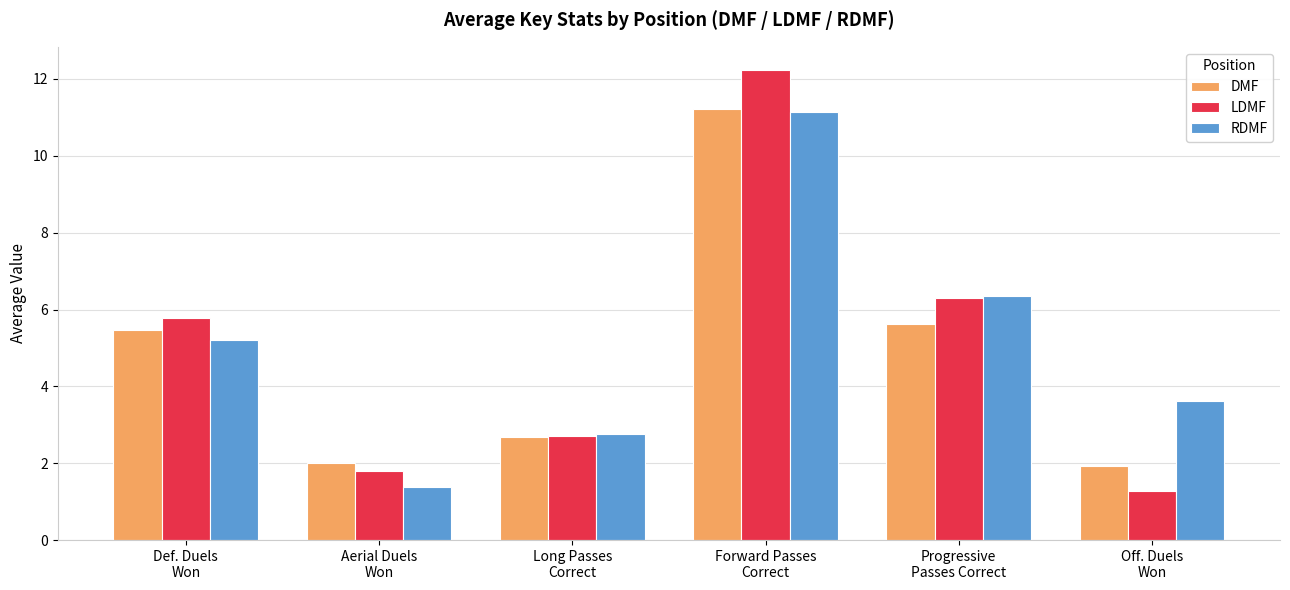

At which label does RDMF first exceed 5?

Def. Duels
Won